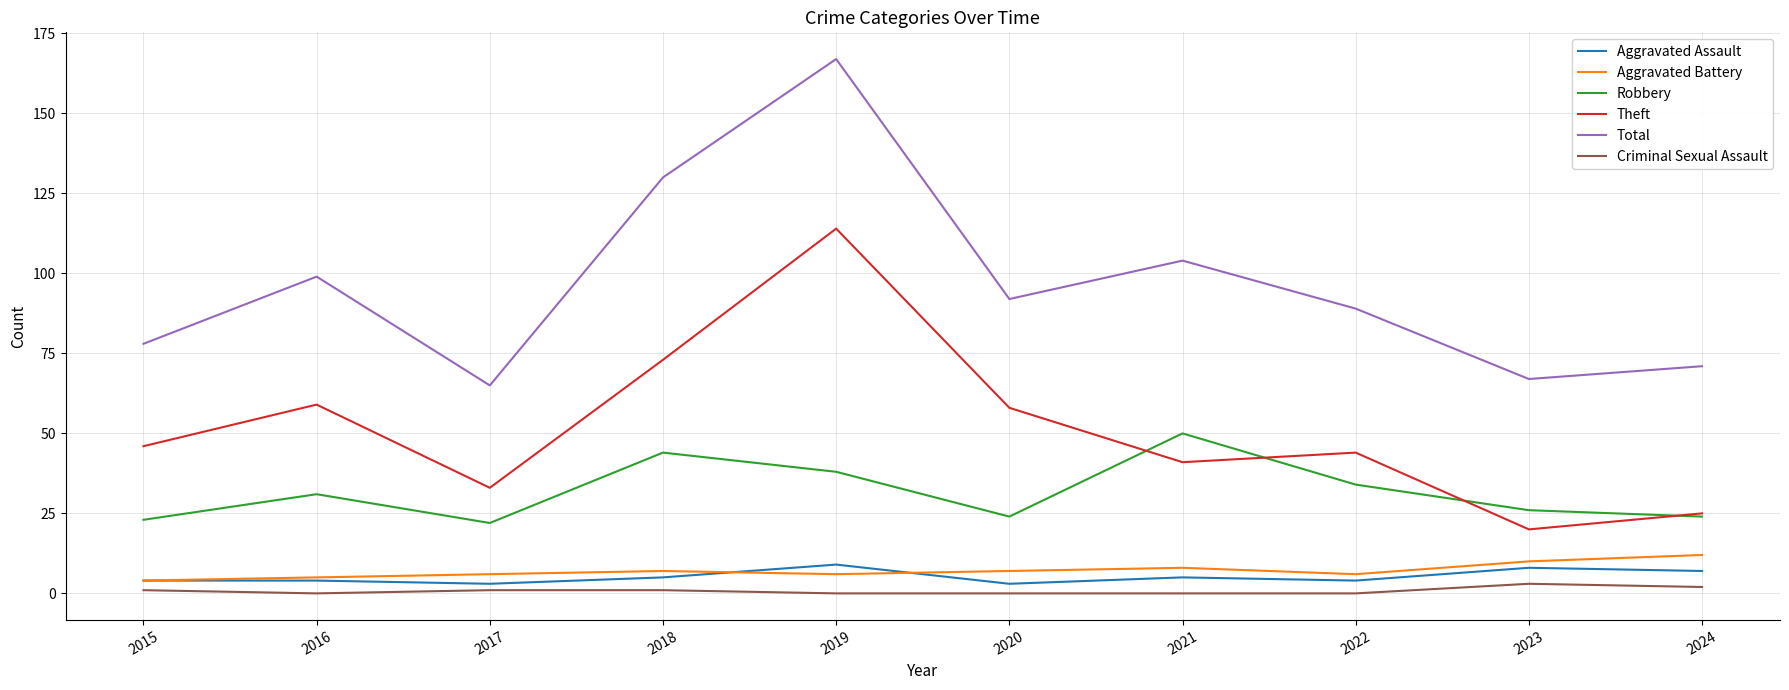

Is the value of Robbery at 2015 greater than the value of Aggravated Battery at 2018?

Yes